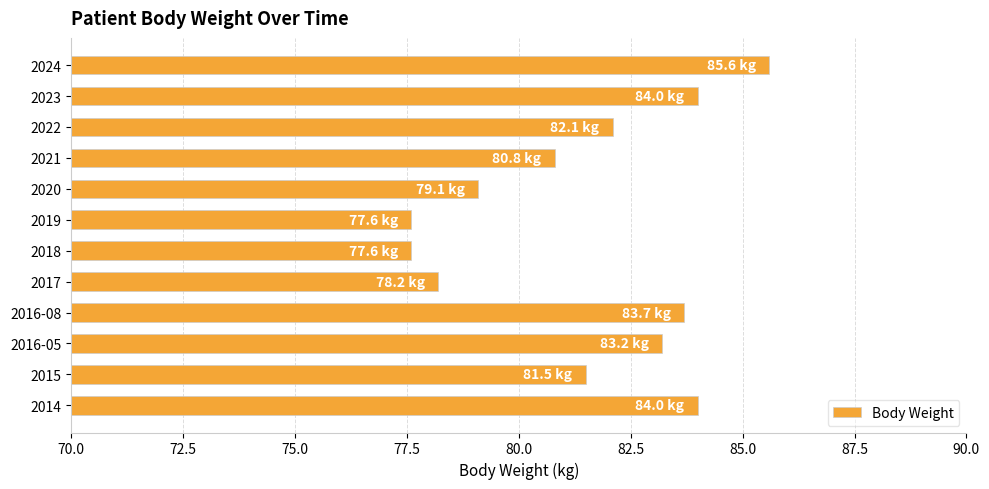

What is the difference between the second highest and minimum values?

6.4